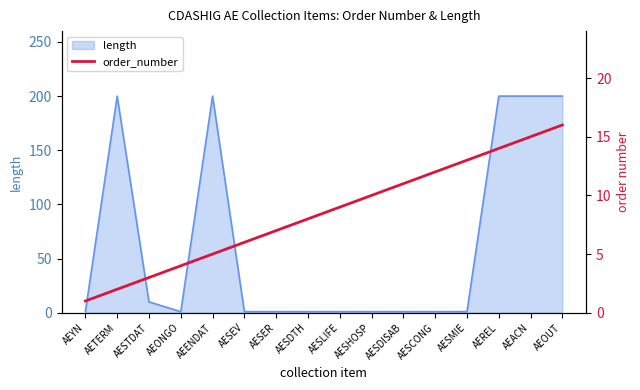

Does the chart display data point markers on the line(s)?

No